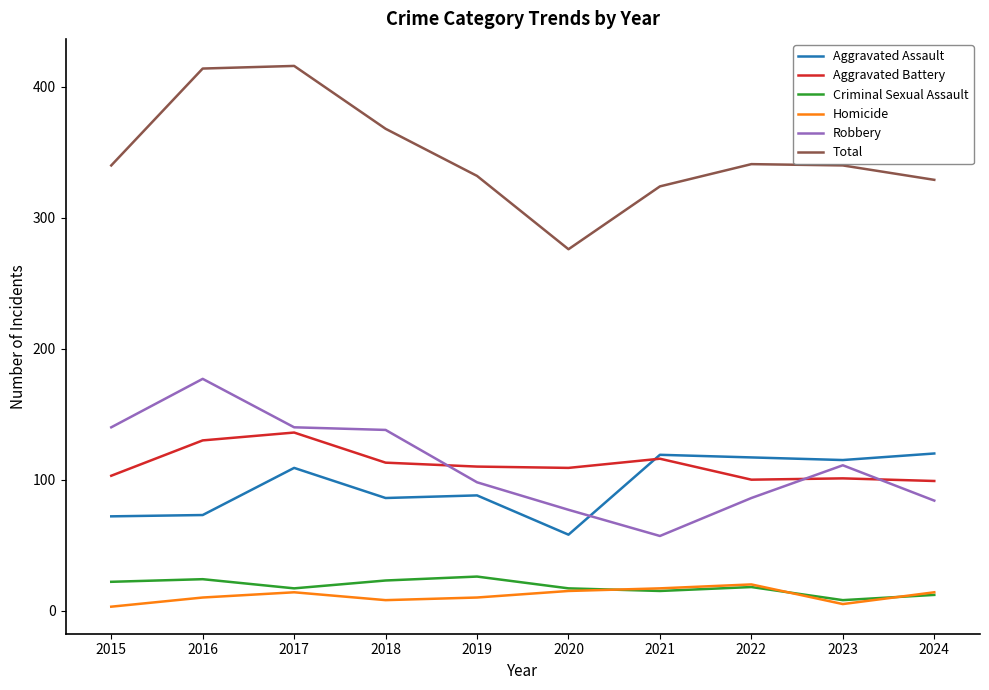

What is the difference between the highest and lowest values at 2019?

322